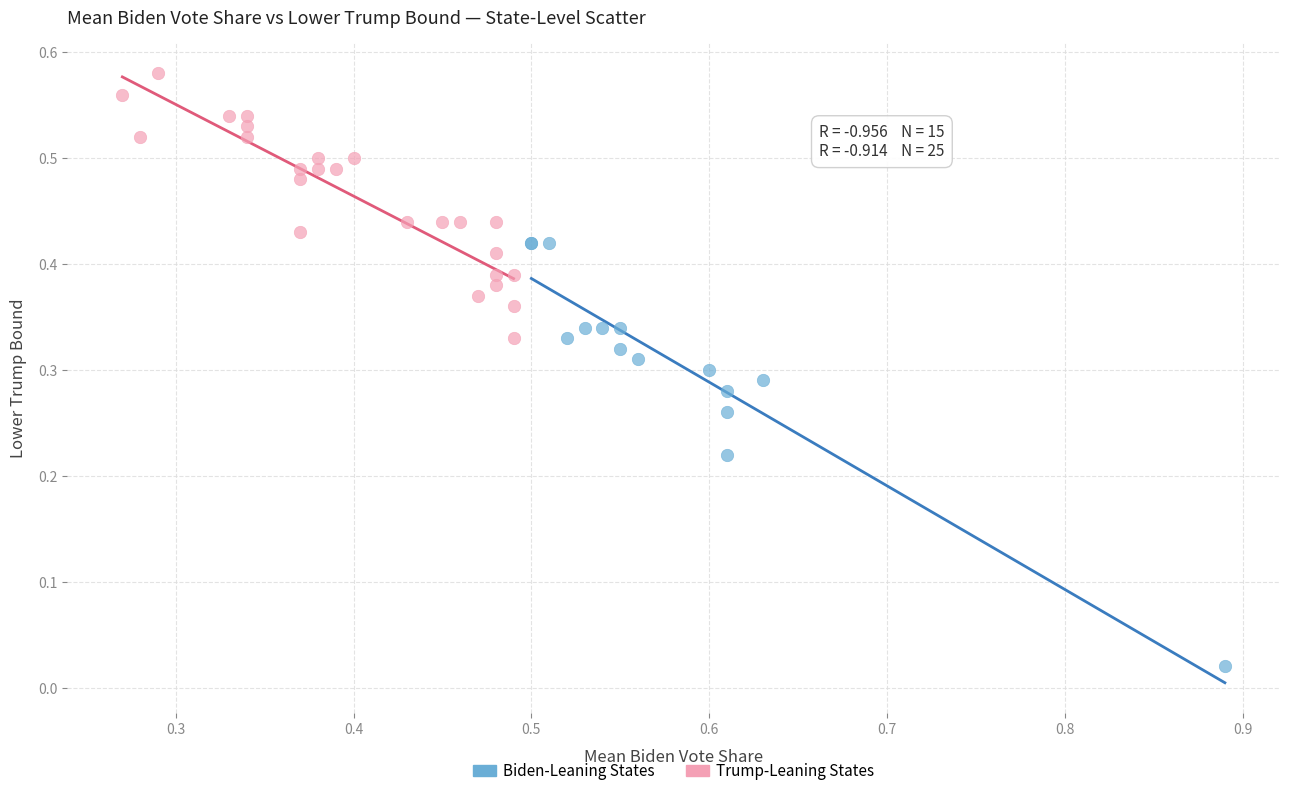

Which series reaches the maximum Y coordinate?

Trump-Leaning States